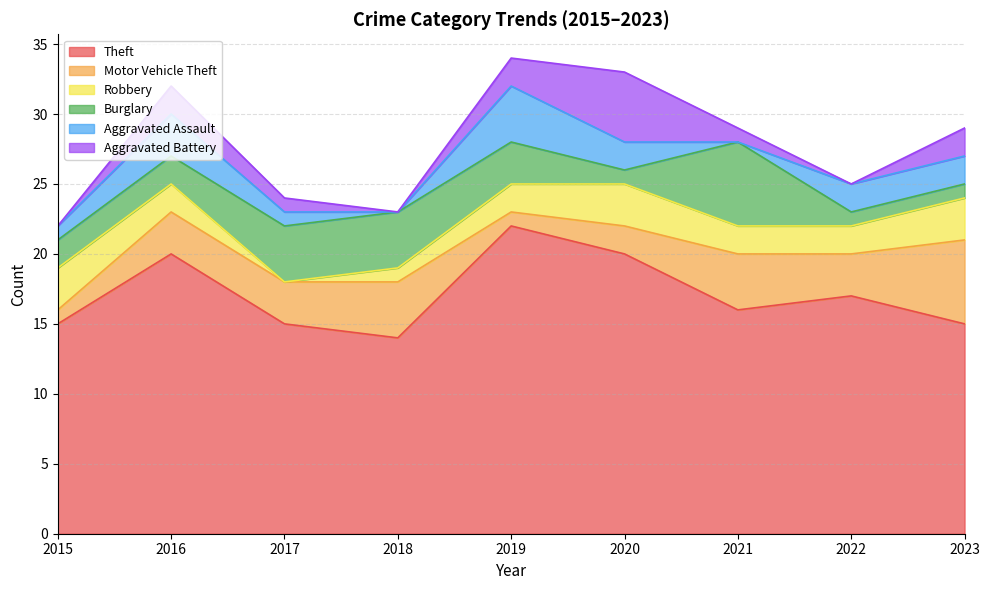

Reading left to right, what are all the values shown in this chart?

Theft: 2015=15	2016=20	2017=15	2018=14	2019=22	2020=20	2021=16	2022=17	2023=15
Motor Vehicle Theft: 2015=1	2016=3	2017=3	2018=4	2019=1	2020=2	2021=4	2022=3	2023=6
Robbery: 2015=3	2016=2	2017=0	2018=1	2019=2	2020=3	2021=2	2022=2	2023=3
Burglary: 2015=2	2016=2	2017=4	2018=4	2019=3	2020=1	2021=6	2022=1	2023=1
Aggravated Assault: 2015=1	2016=3	2017=1	2018=0	2019=4	2020=2	2021=0	2022=2	2023=2
Aggravated Battery: 2015=0	2016=2	2017=1	2018=0	2019=2	2020=5	2021=1	2022=0	2023=2